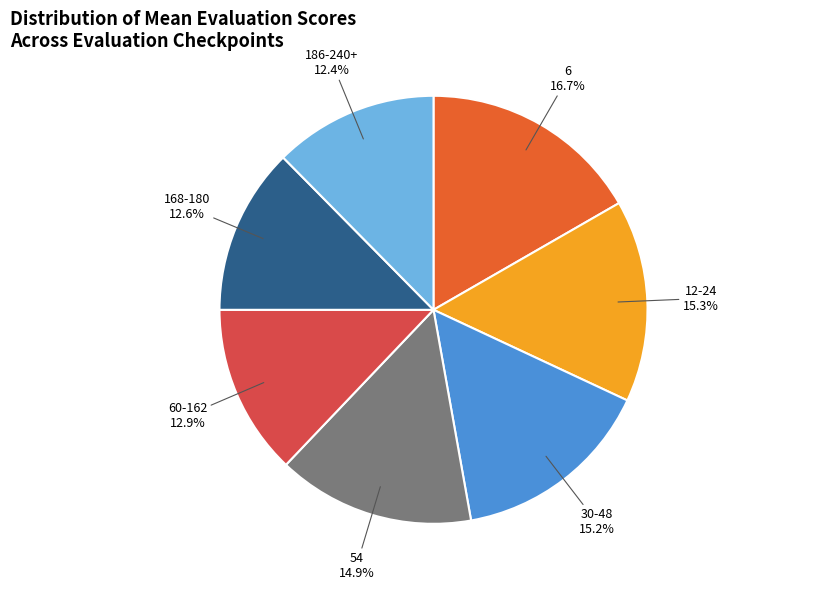

Is it true that 12-24 is 3% of the pie?

False